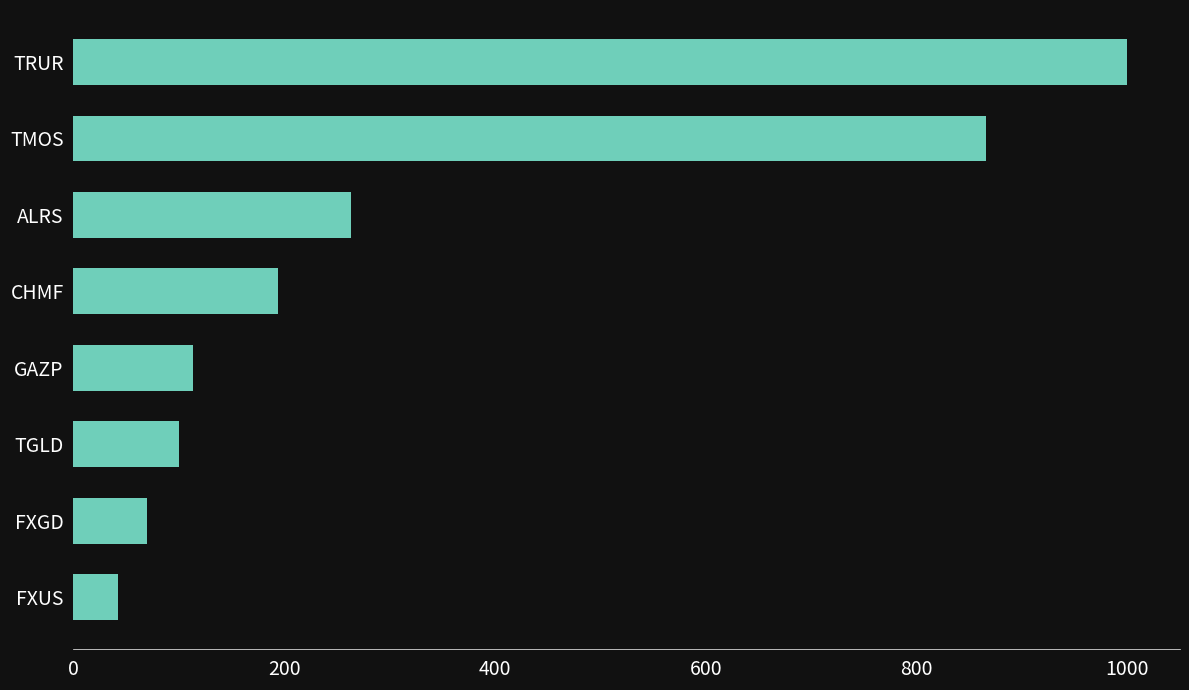

Rank the categories by value from lowest to highest.

FXUS, FXGD, TGLD, GAZP, CHMF, ALRS, TMOS, TRUR